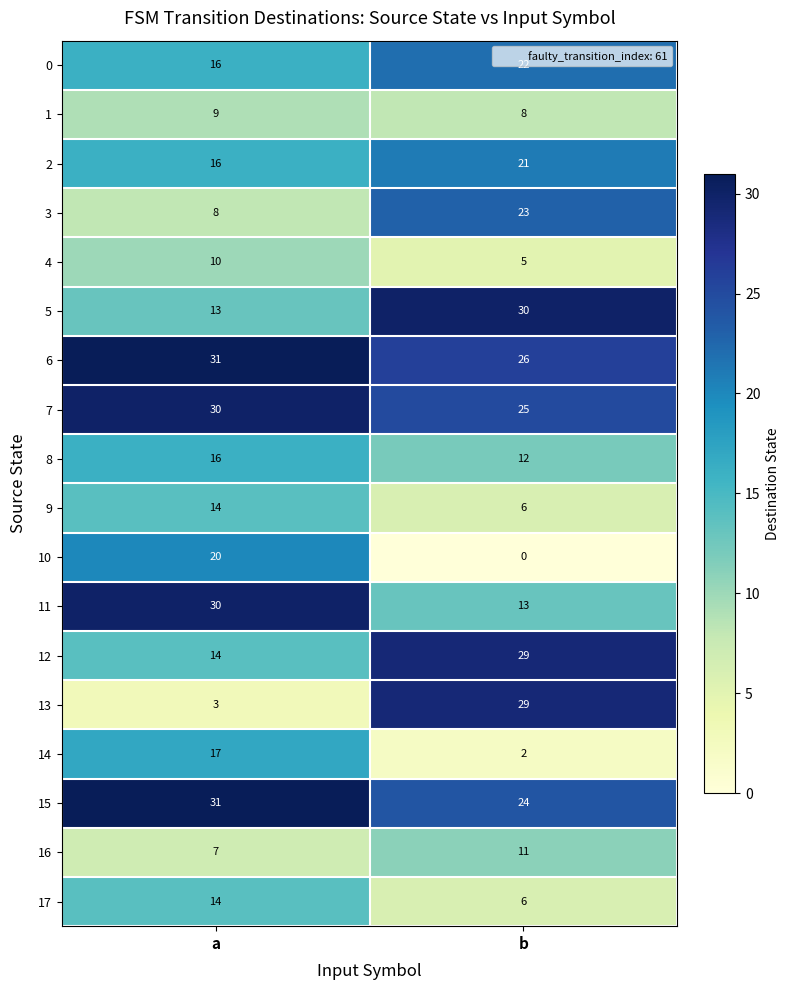

Which series has the largest total across all categories?

6